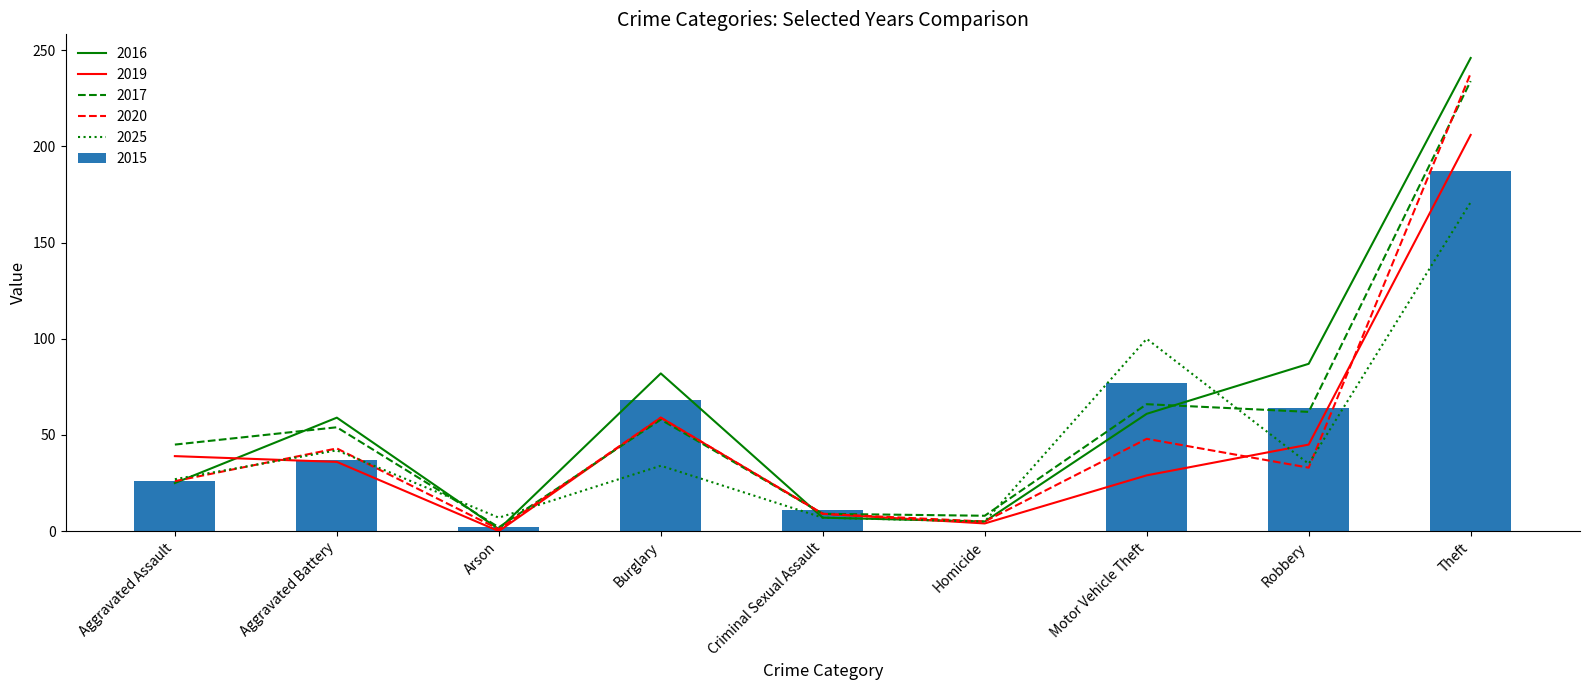

What is the label of the 7th bar from the right?

Arson